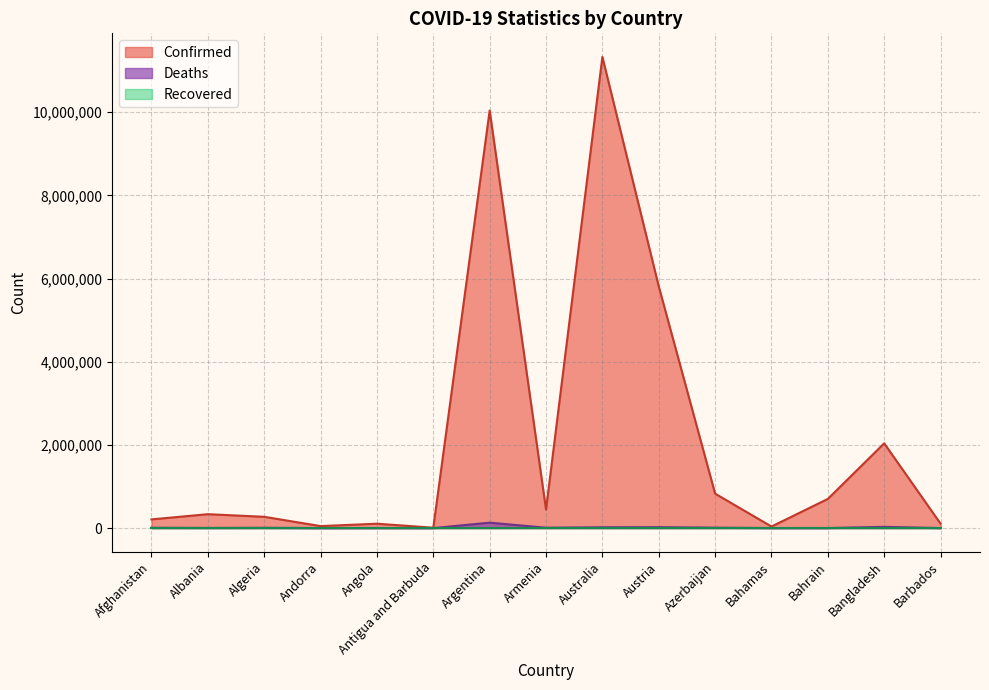

Is the value of Confirmed at Argentina greater than the value of Deaths at Antigua and Barbuda?

Yes